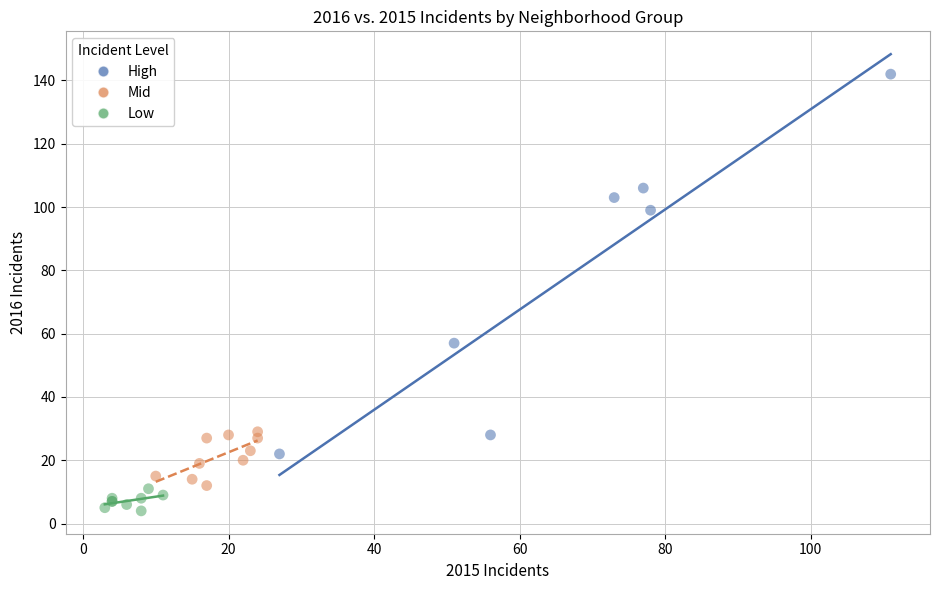

Which series contains the lowest Y value?

Low